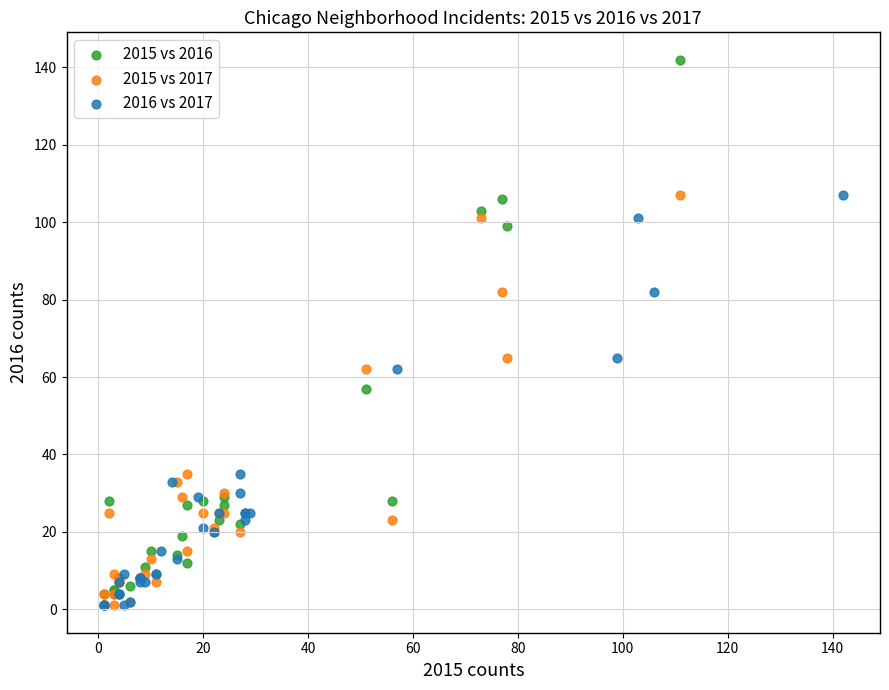

Which series has the largest Y range (max minus min)?

2015 vs 2016